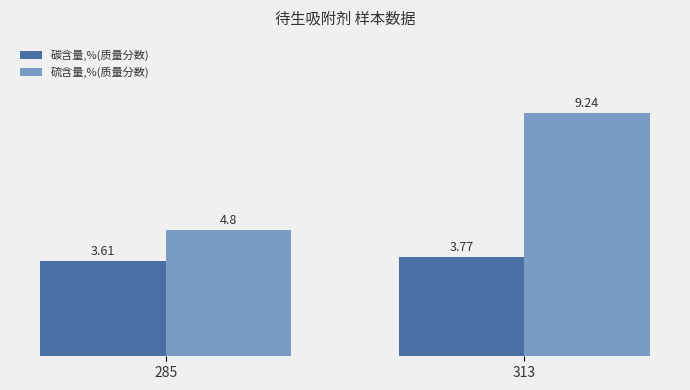

What is the value of the 硫含量,%(质量分数) bar at the 2nd from the left?

9.2